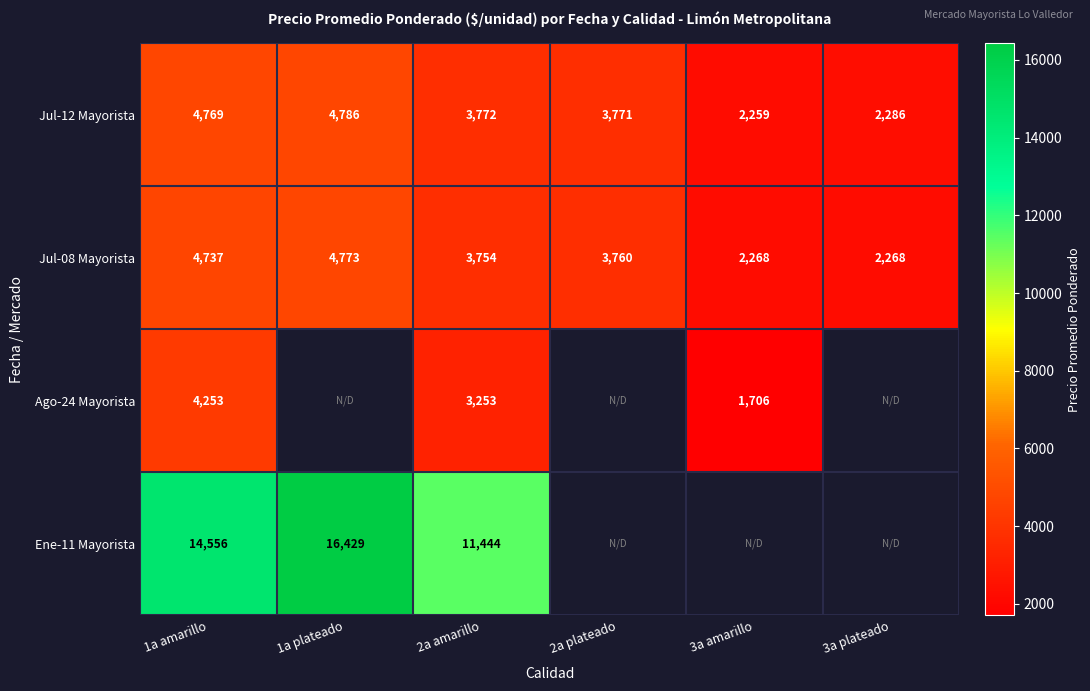

The value of Jul-12 Mayorista at 2a amarillo is 1972. True or false?

False